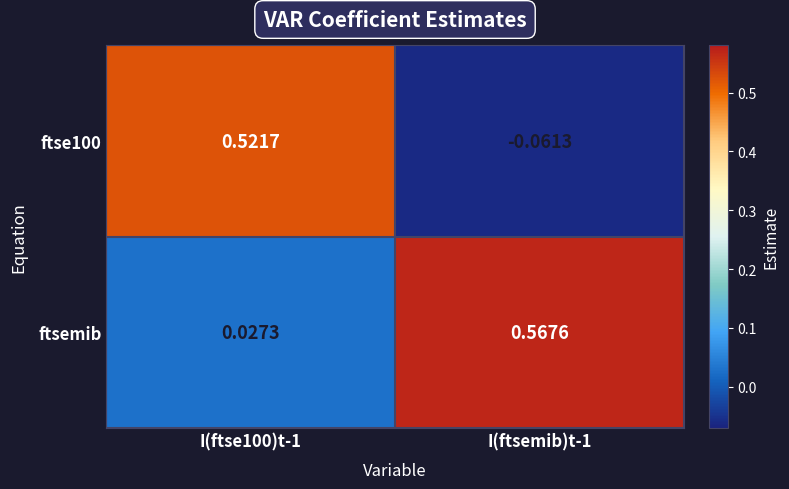

Which series has the largest total across all categories?

ftsemib